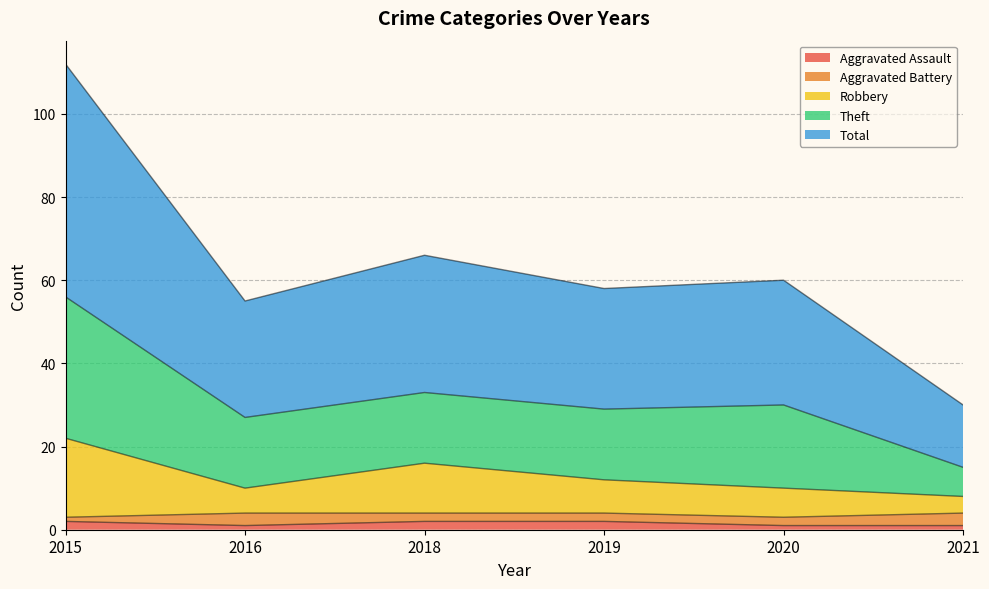

At which label does Total first exceed 30?

2015